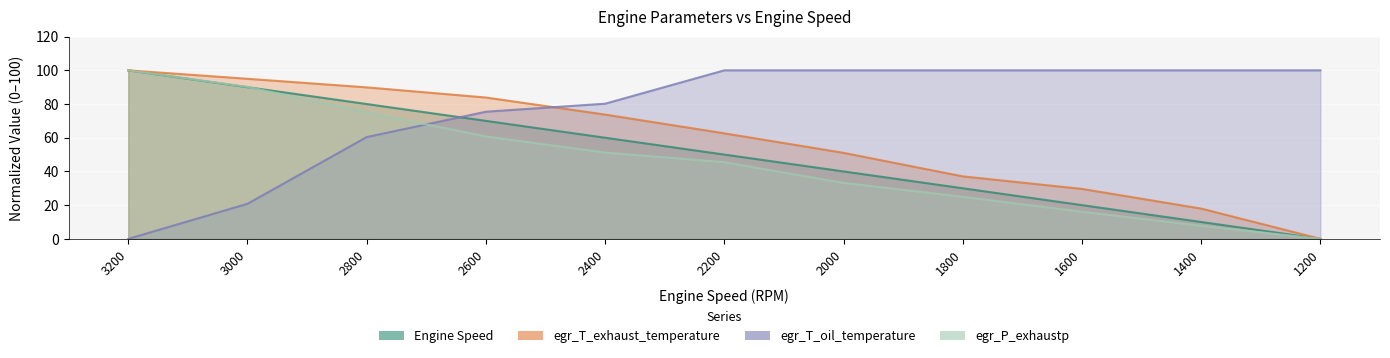

How many data points in egr_P_exhaustp are above 45?

6